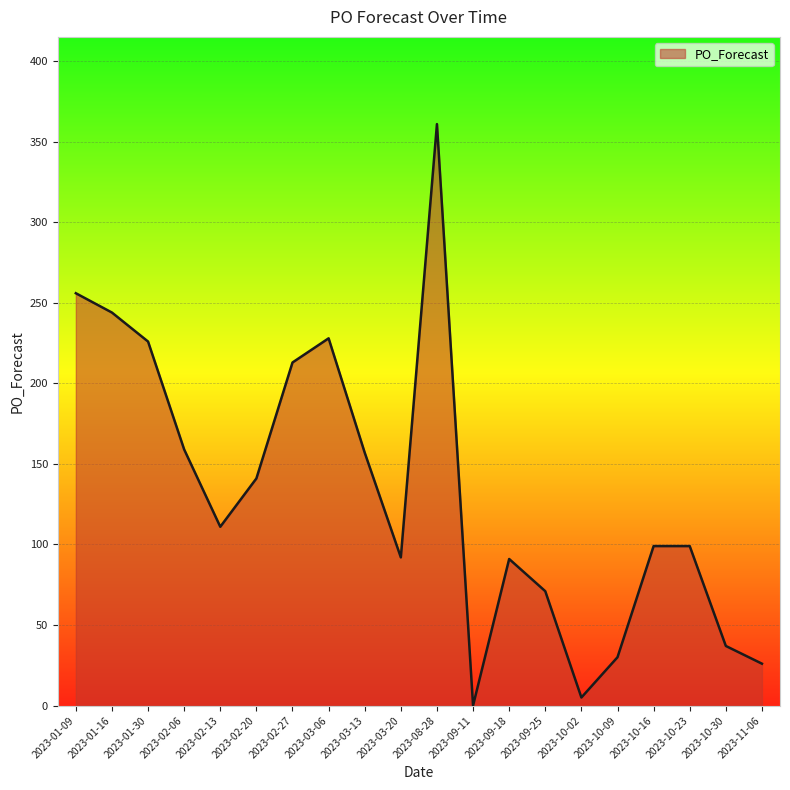

The chart shows a value of 60 at 2023-02-27. True or false?

False